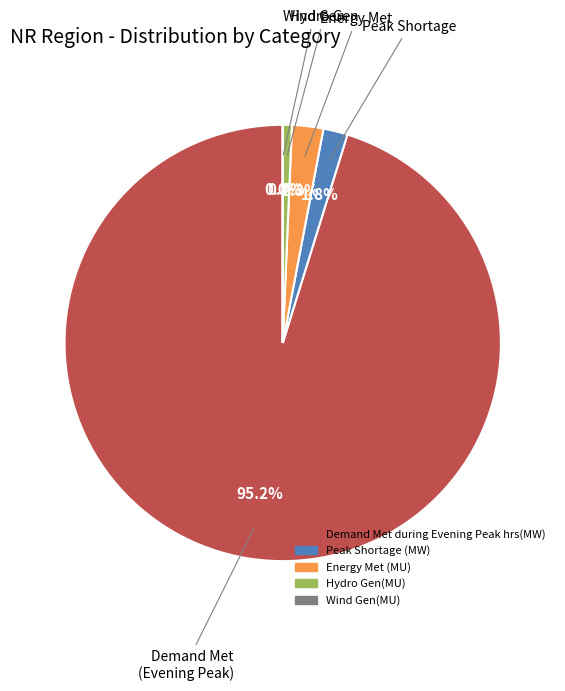

Which category has the biggest portion of the pie?

Demand Met during Evening Peak hrs(MW)